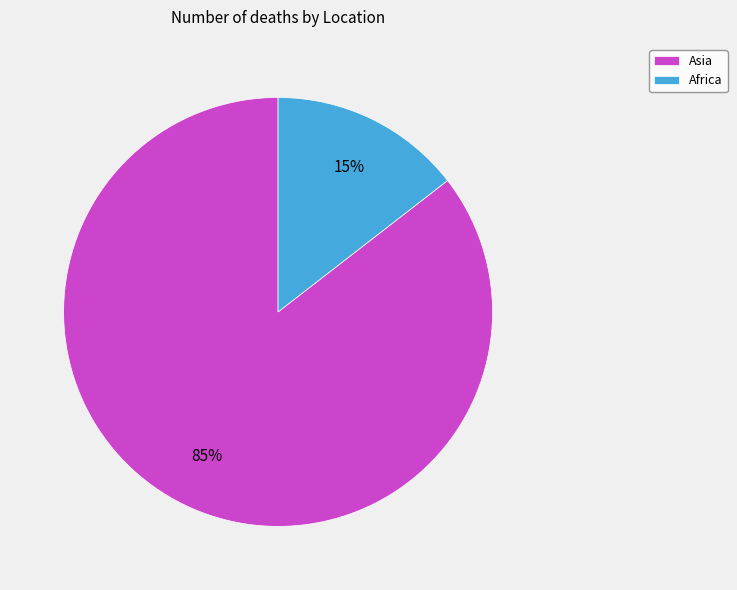

Between Africa and Asia, which is larger?

Asia